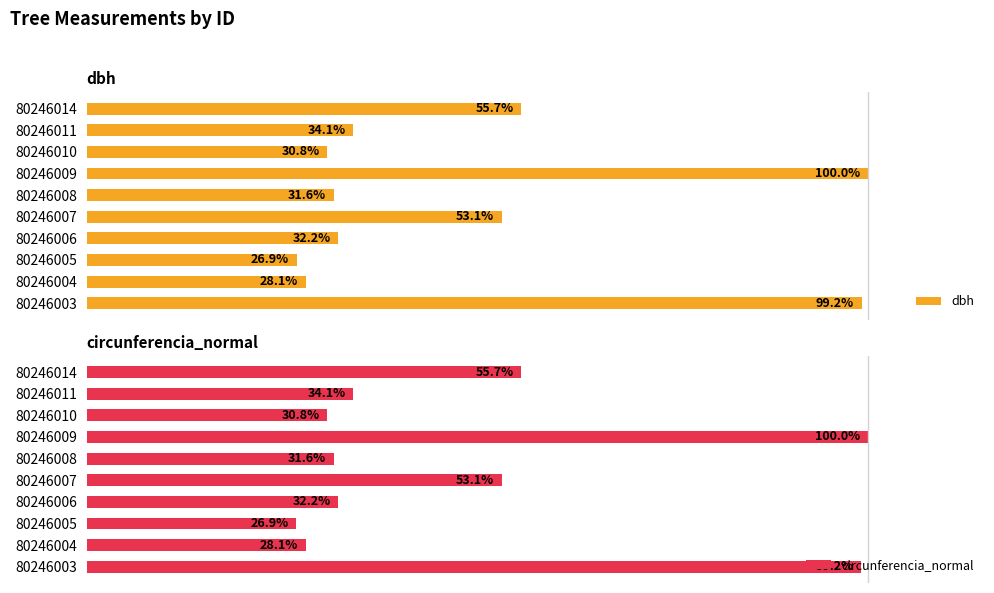

List the labels in order of circunferencia_normal value, largest first.

80246009, 80246003, 80246014, 80246007, 80246011, 80246006, 80246008, 80246010, 80246004, 80246005